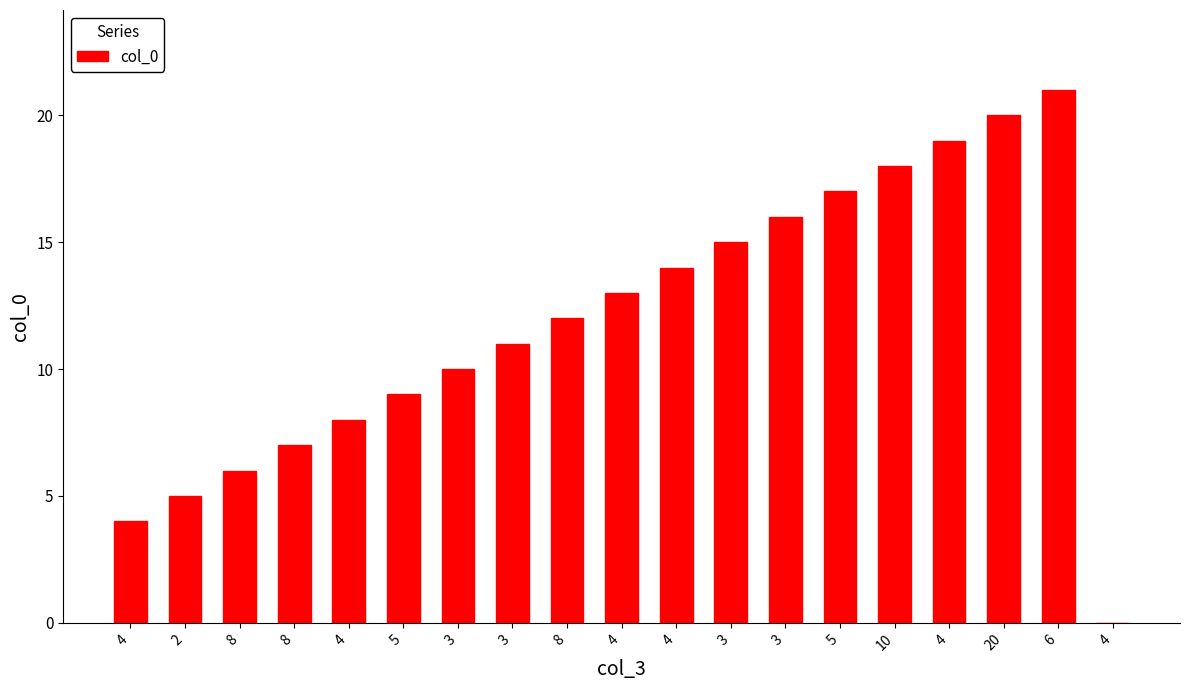

Reading left to right, extract all data points from this chart.

4	5	6	7	8	9	10	11	12	13	14	15	16	17	18	19	20	21	0